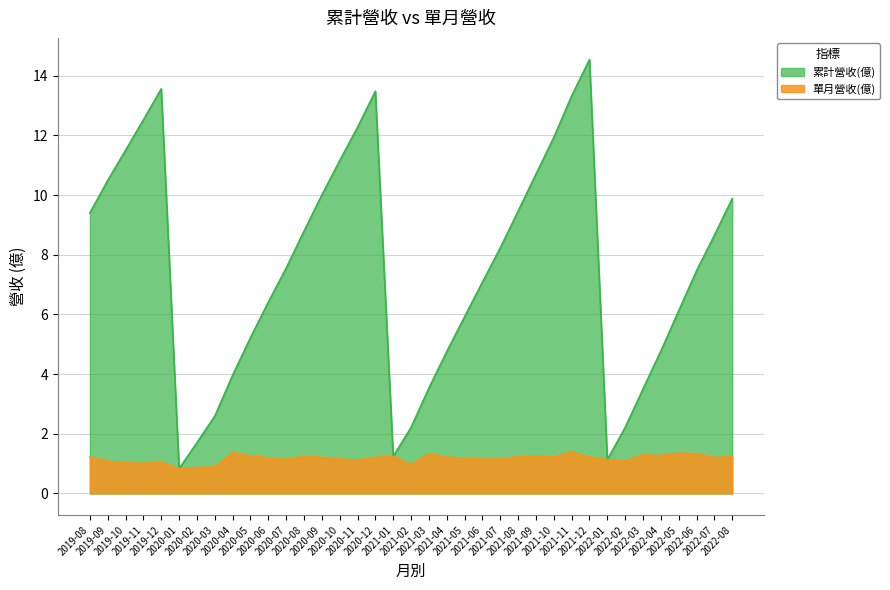

What is the highest value of the 累計營收(億) series?

14.5